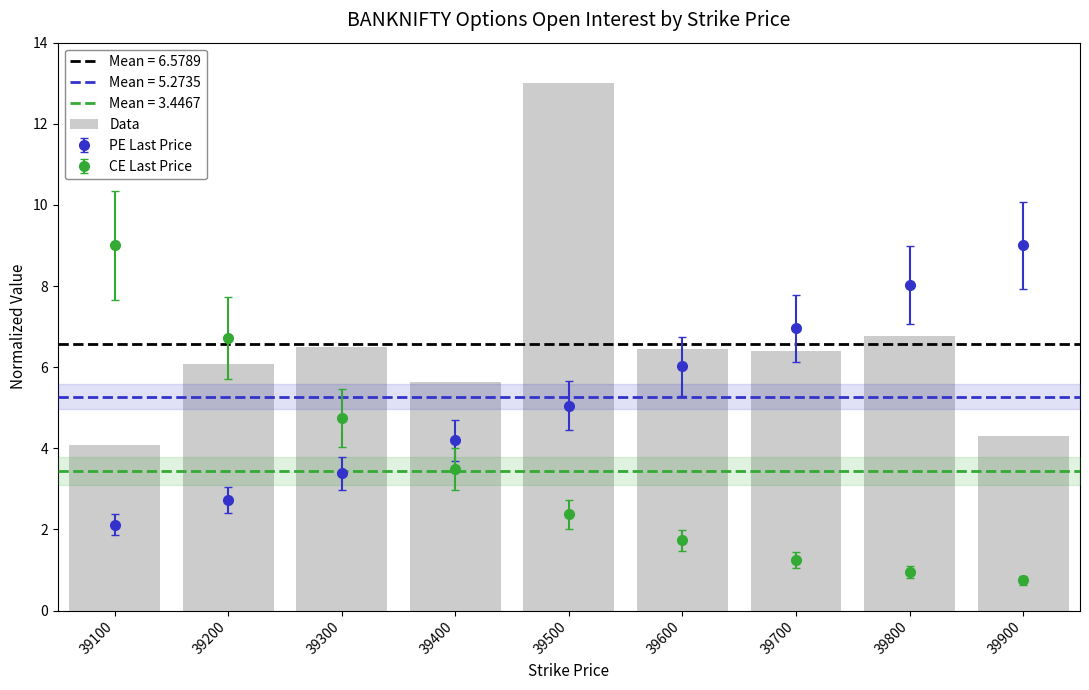

What is the value of the 6th bar from the left?

6.5